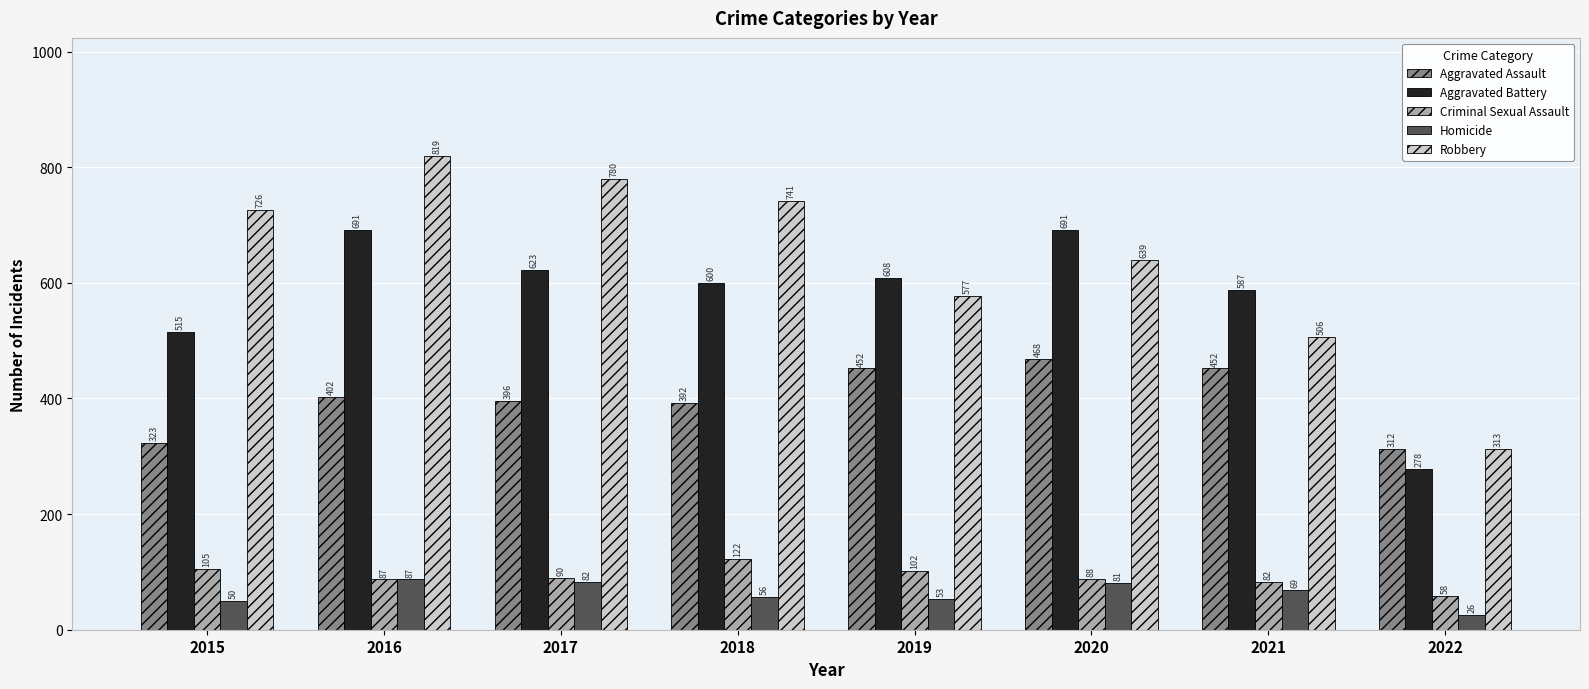

At which label does Aggravated Assault reach its minimum?

2022